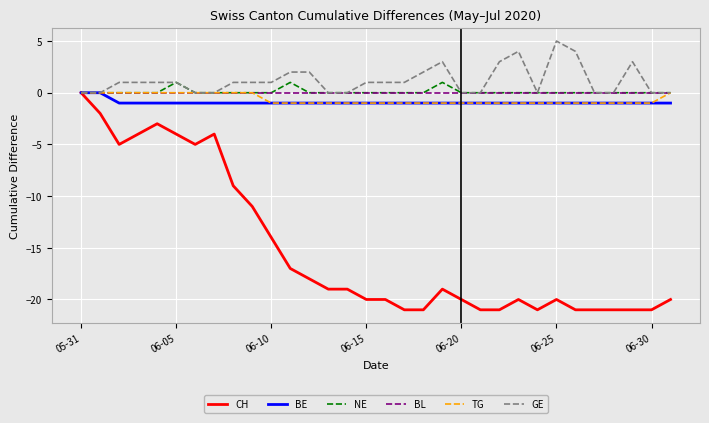

Which series has the largest total across all categories?

GE